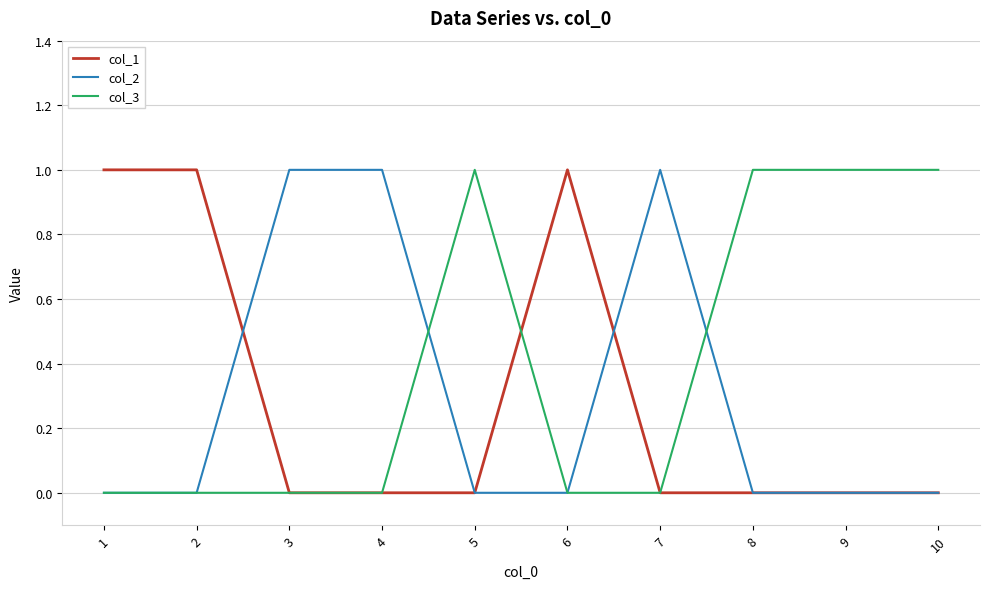

Which series has the largest total across all categories?

col_3